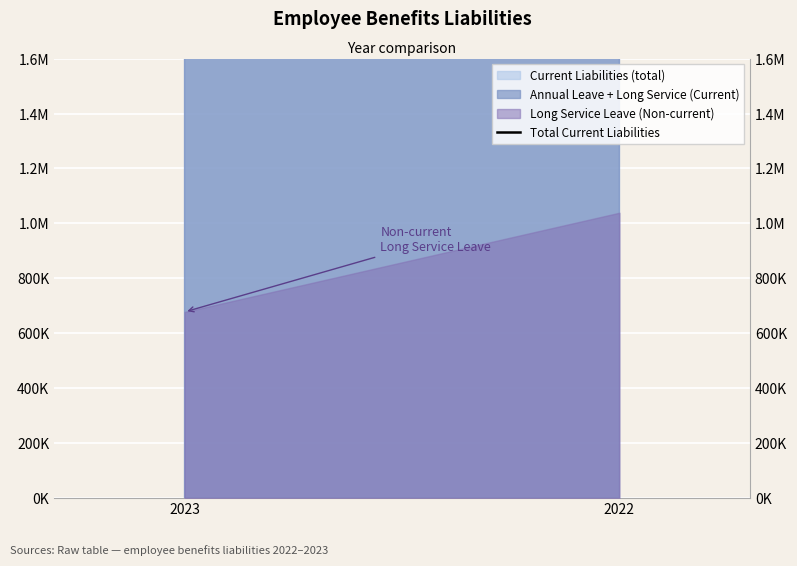

Which label corresponds to the largest value in the chart?

2023